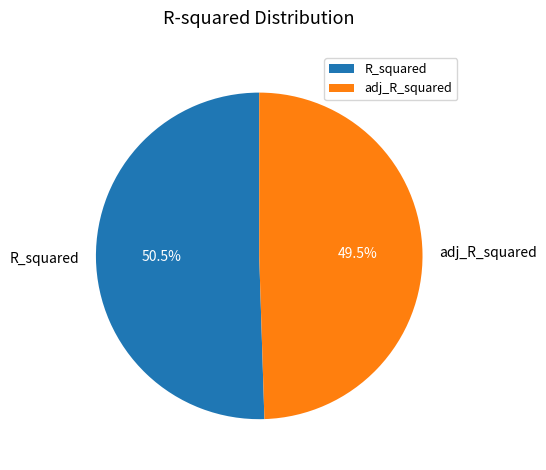

Count the number of slices in the pie.

2